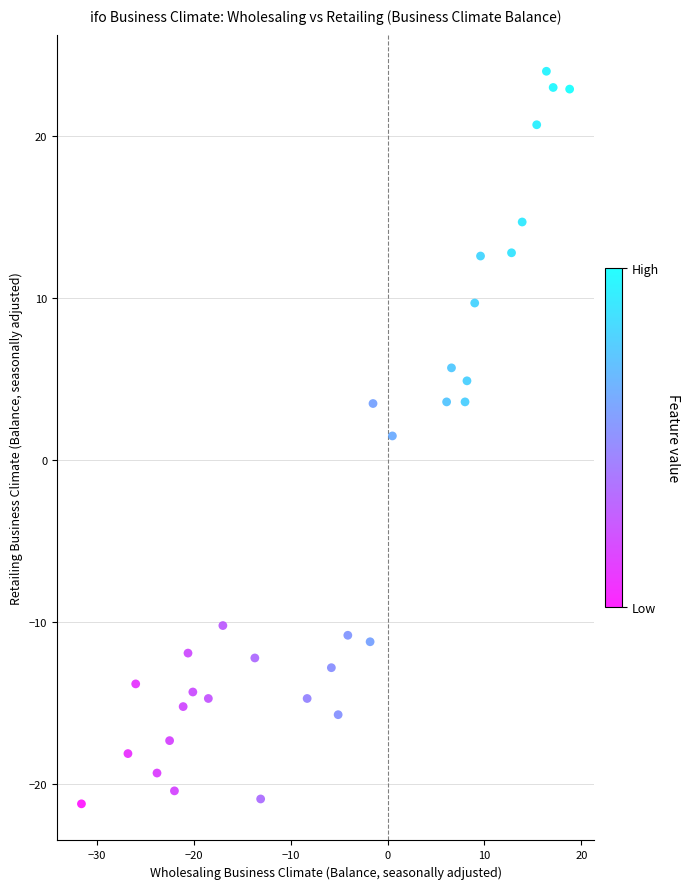

What Y value in the scatter plot is closest to 1?

1.5